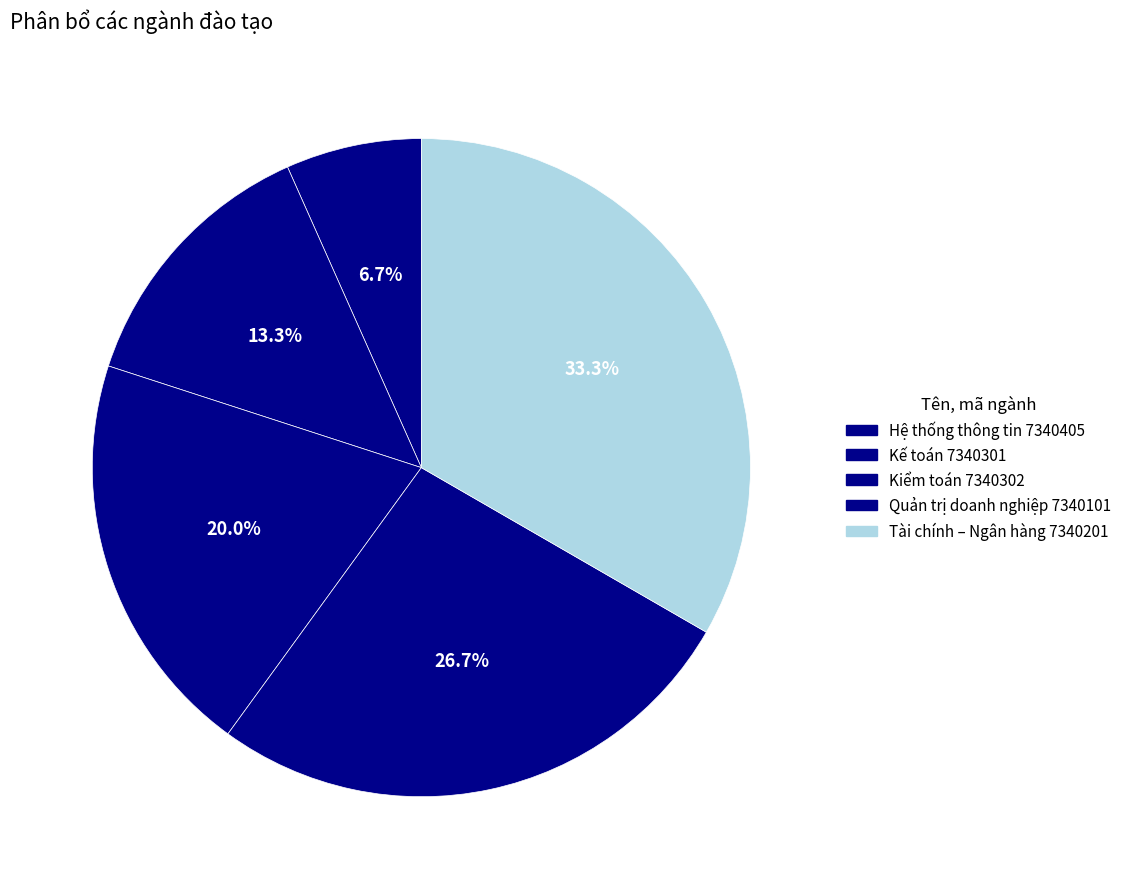

How many slices are in this pie chart?

5